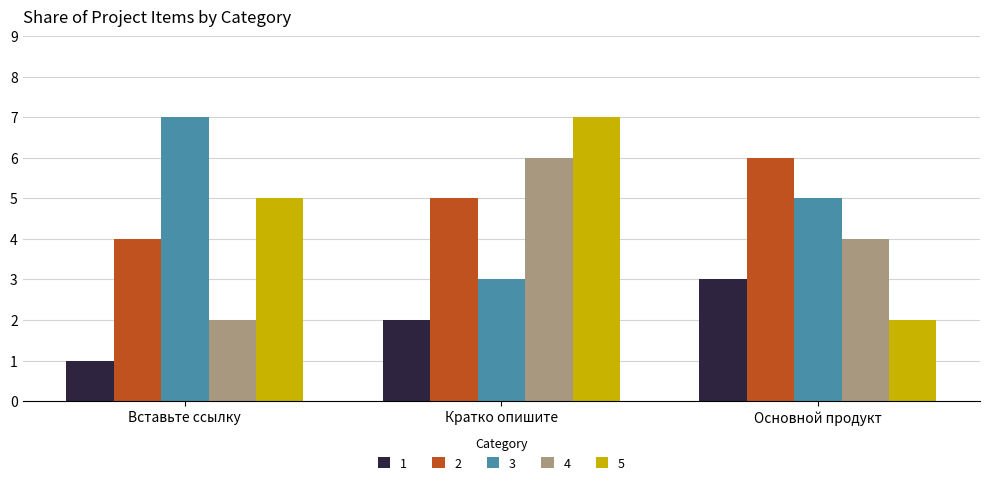

At Кратко опишите, list the series in order from smallest to largest.

1, 3, 2, 4, 5